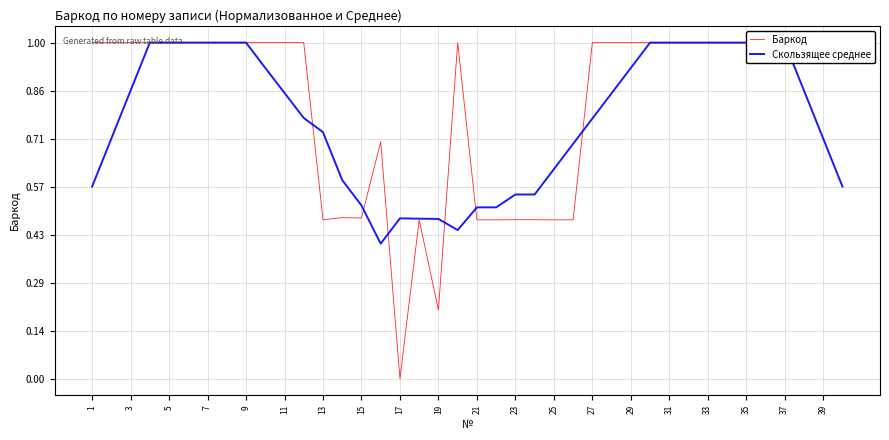

Does the chart display data point markers on the line(s)?

No